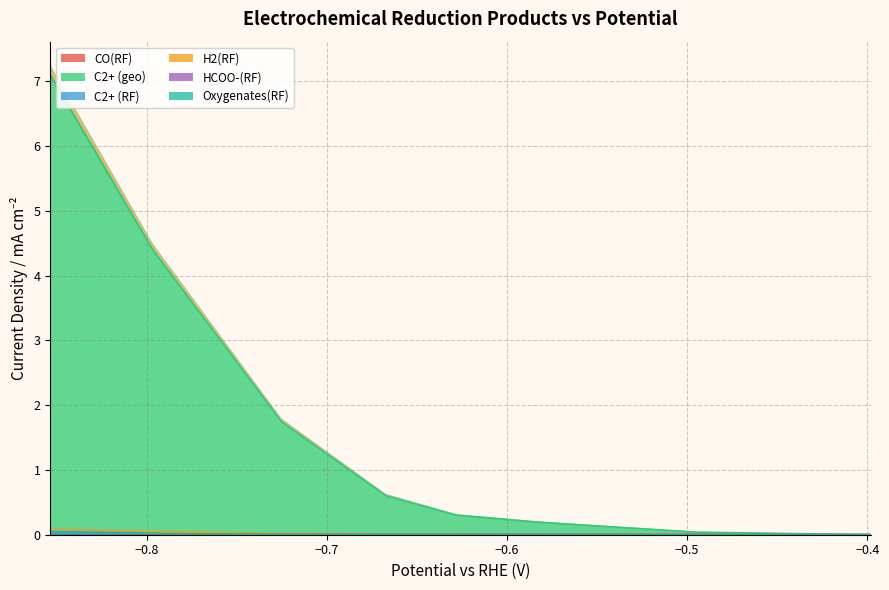

How many lines are shown in the chart?

6